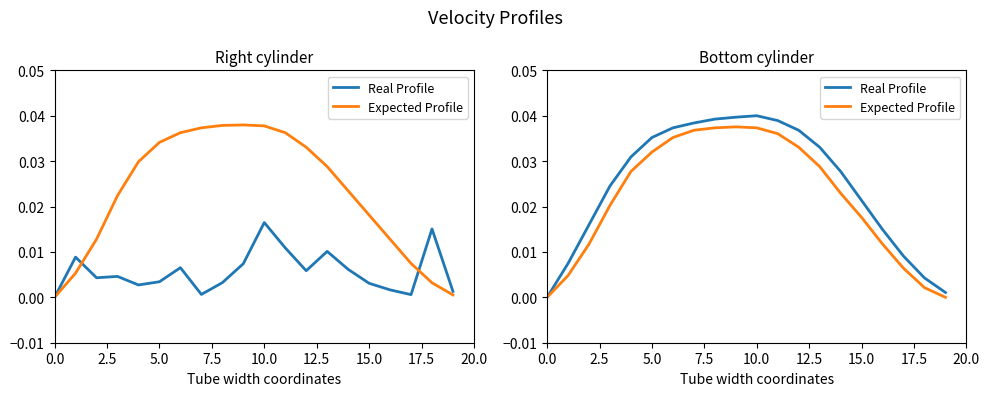

How many values in Real Profile are above zero?

19